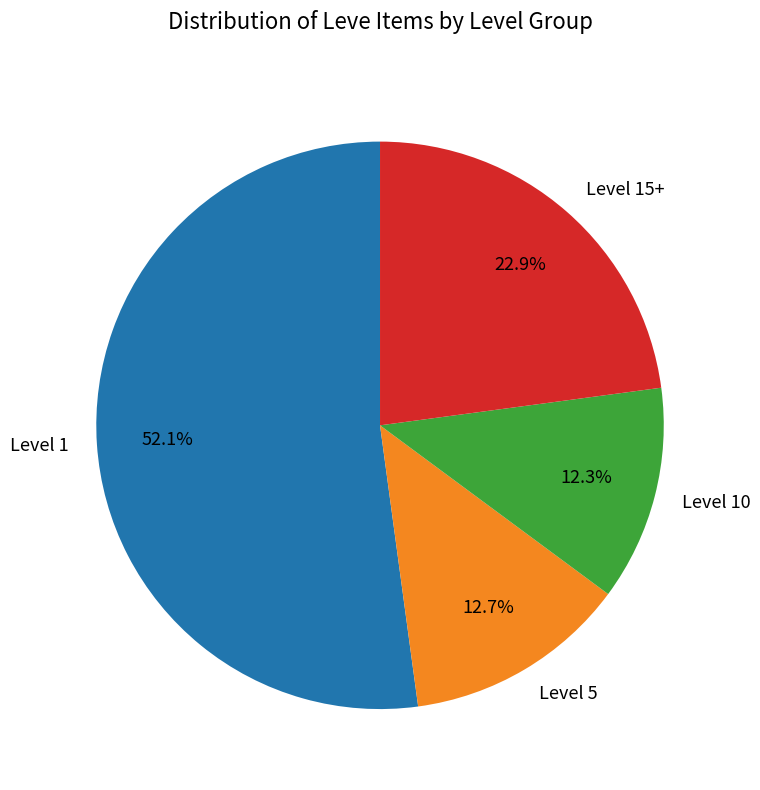

What percentage do Level 10 and Level 1 together represent?

64.4%